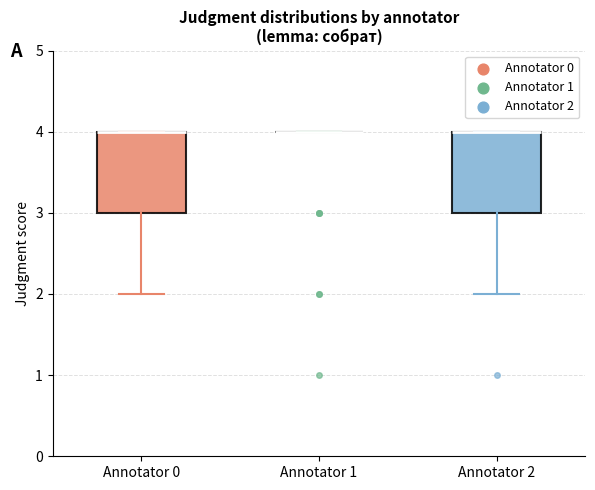

Where does the lower whisker of the box for Annotator 2 end on the y-axis? The values are not printed on the chart, so give them approximately, as read against the axis.

2